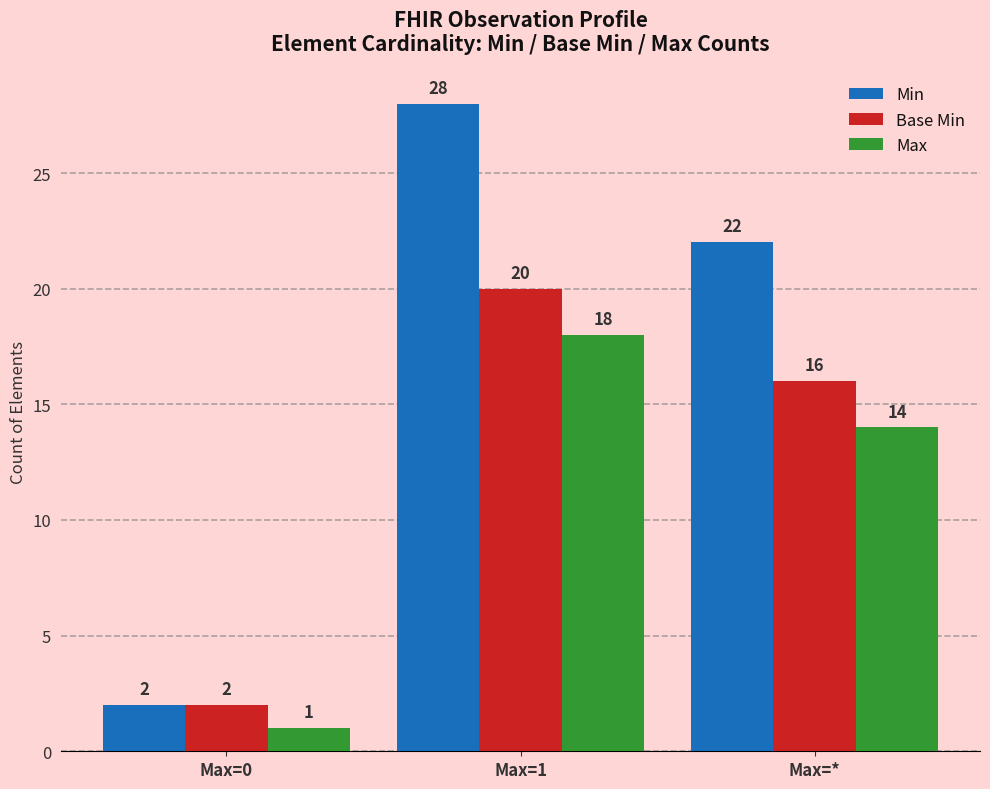

How many bars are there in each group?

3